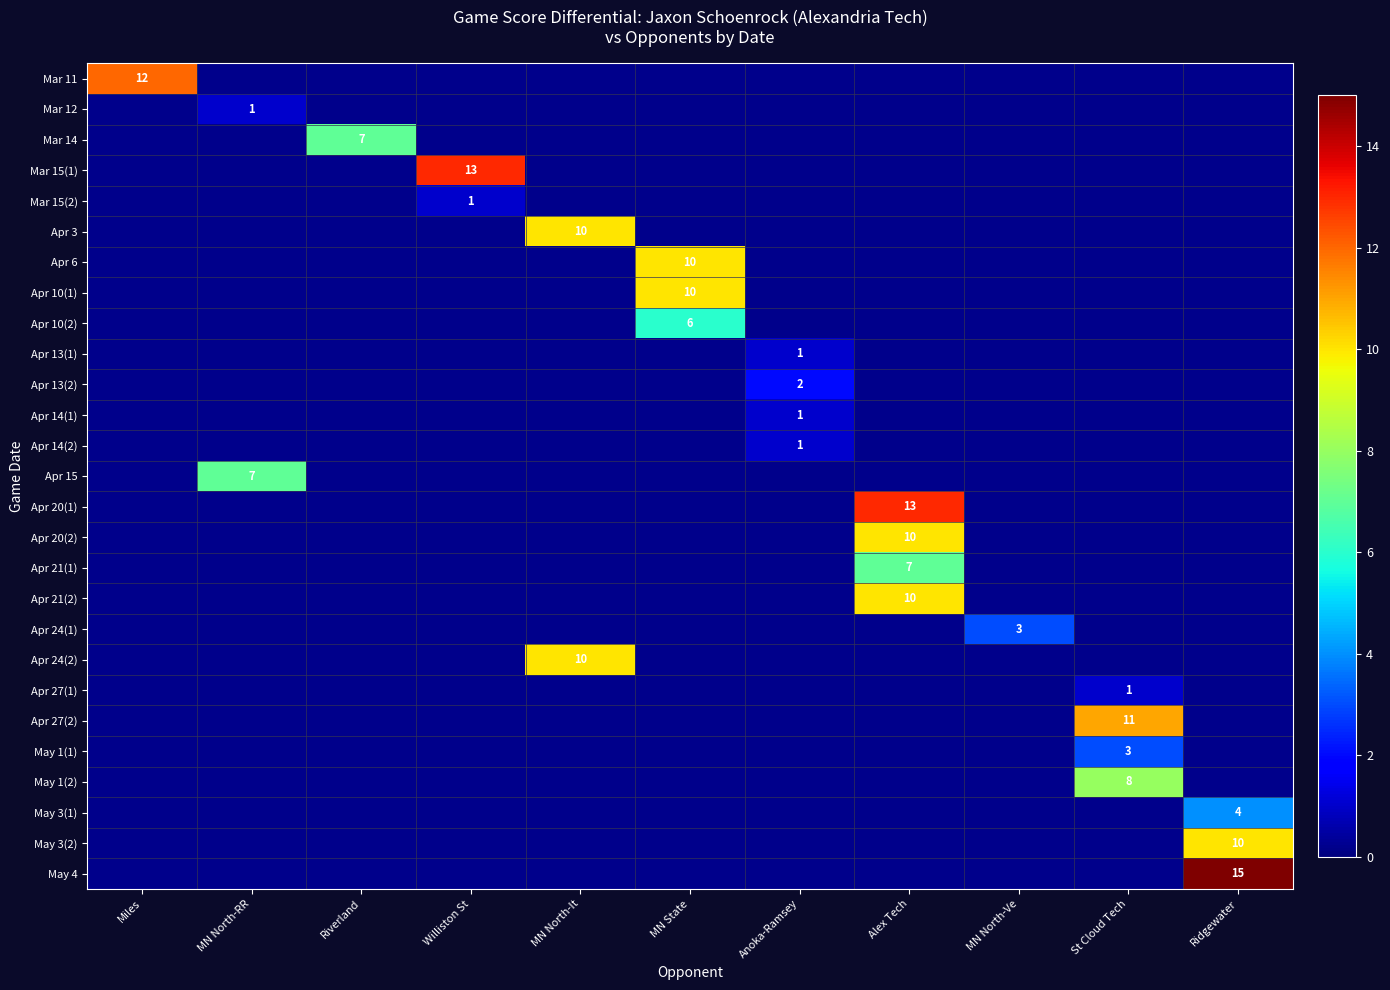

The Apr 14(1) series shows 1 at Anoka-Ramsey. True or false?

True